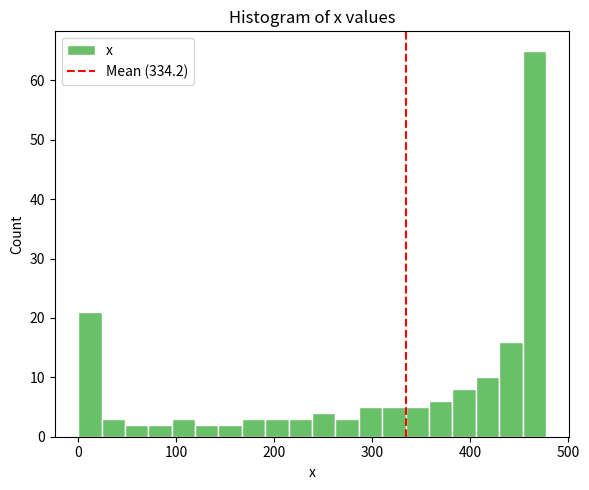

Around what value on the x-axis is the tallest bar? Give the approximate position of its centre, as read against the axis.

470